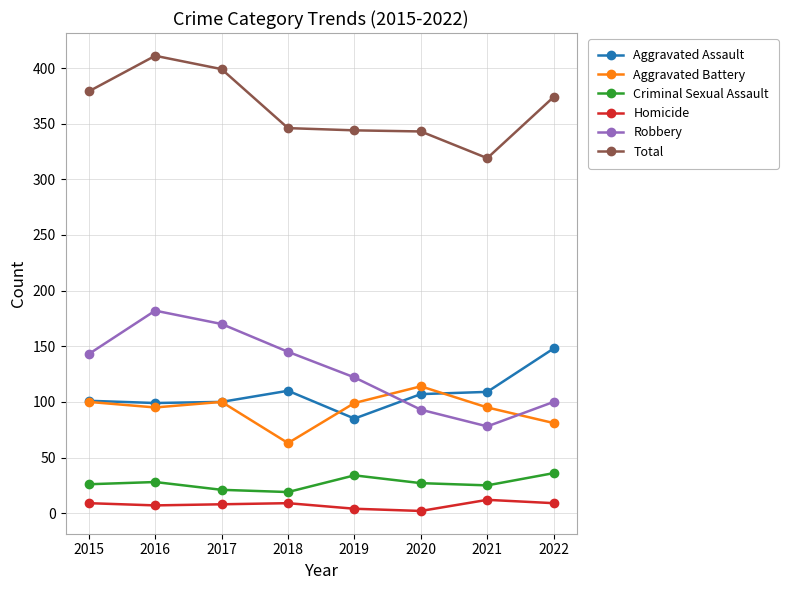

What is the approximate value of Robbery at 2022?

100